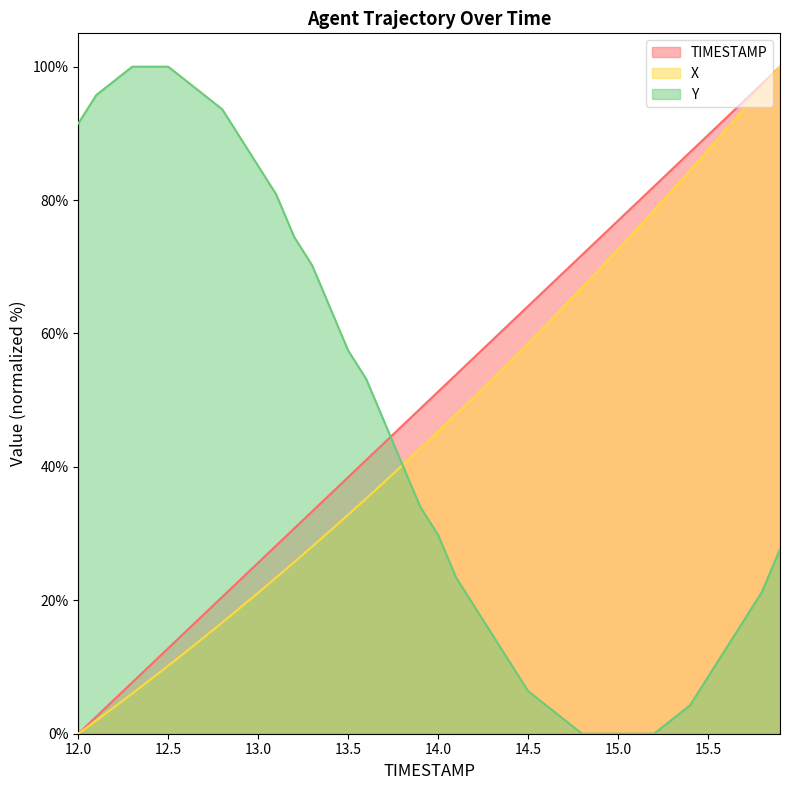

The value of Y at 14.1 is 30.9. True or false?

False